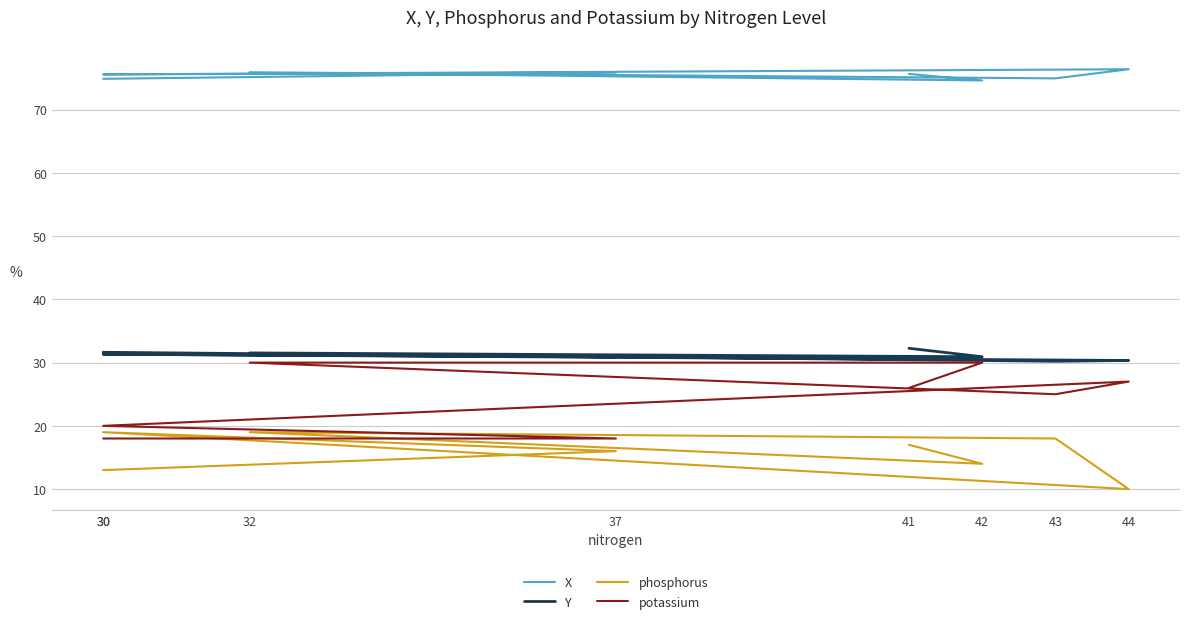

In potassium, how many points are lower than both neighbors (excluding endpoints)?

1